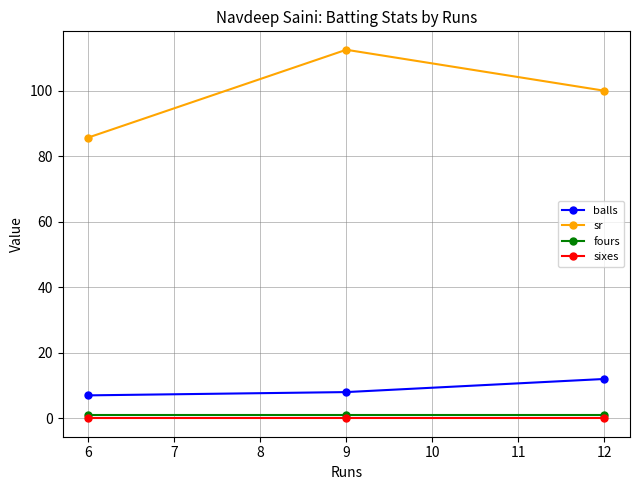

What is the difference between the balls values at 12 and 9?

4.0